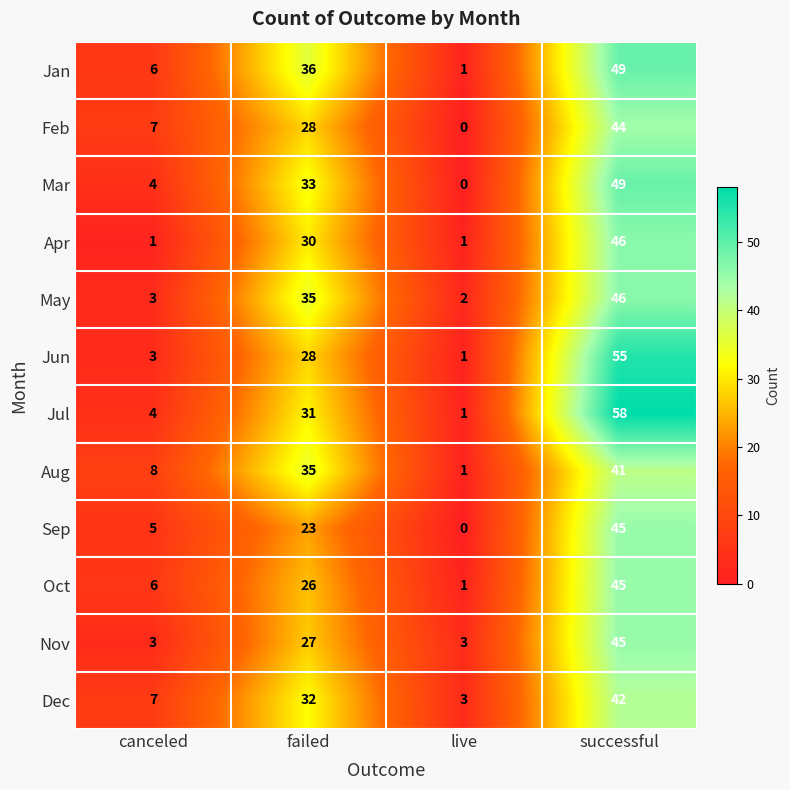

What is the greatest value displayed?

58